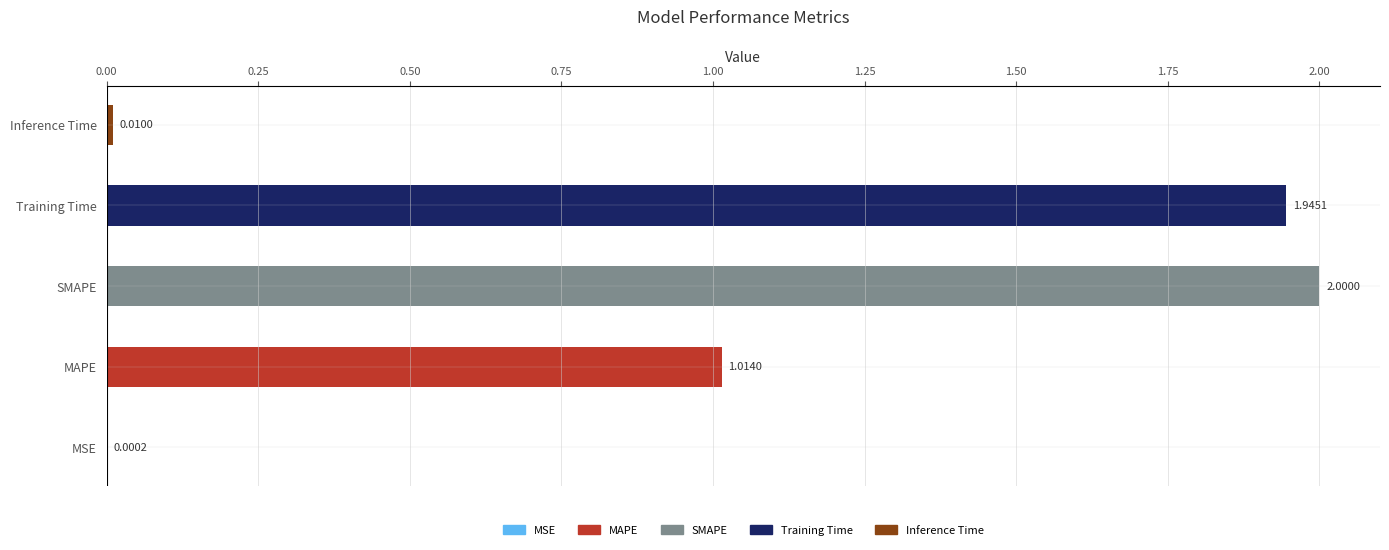

What is the maximum value shown in the chart?

2.0